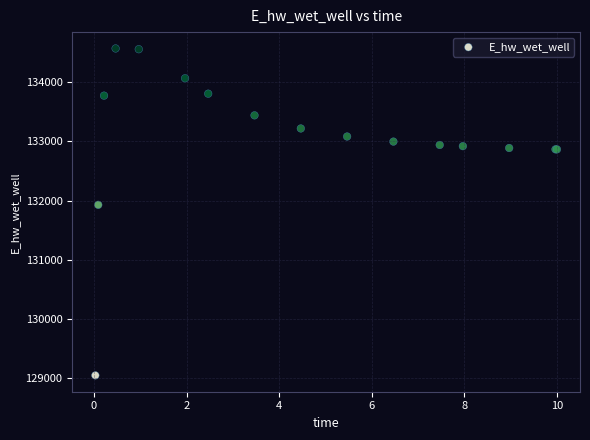

What Y value in the scatter plot is closest to 131808?

131928.9